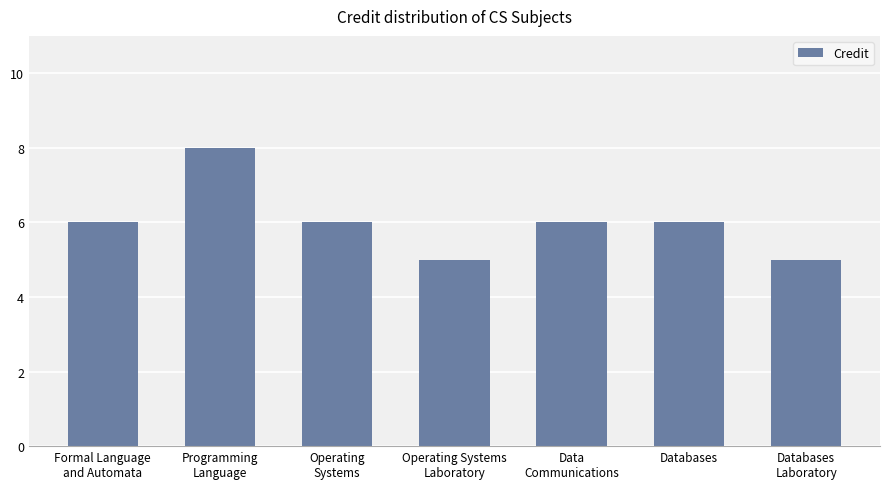

Approximately how many times larger is the value at Programming
Language compared to Databases?

1.3